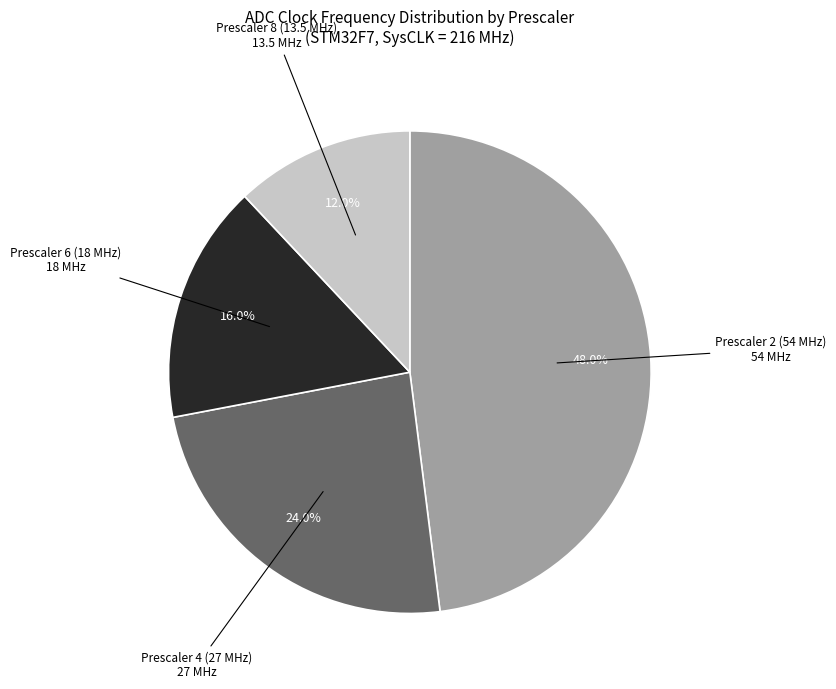

How many slices are in this pie chart?

4